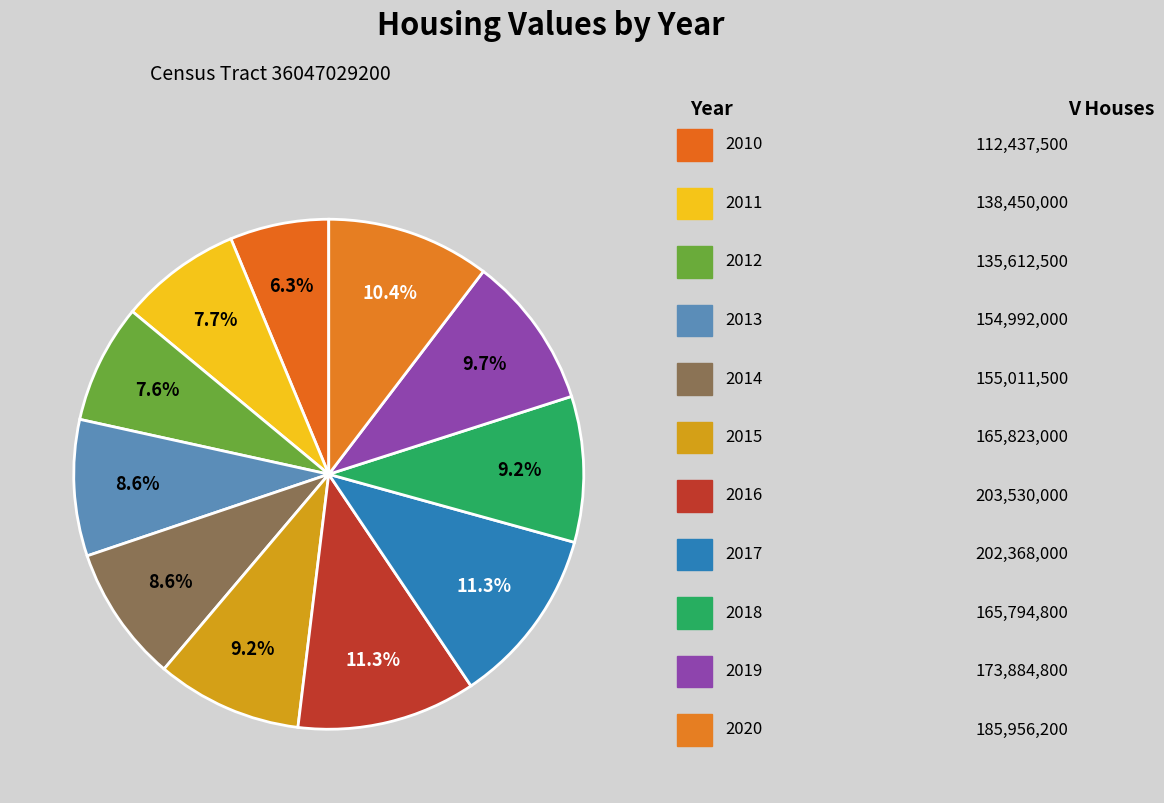

Count the number of slices in the pie.

11